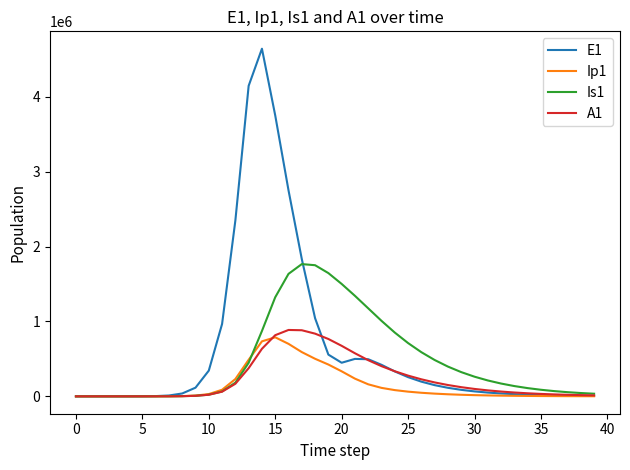

Which series has the largest range (max minus min)?

E1